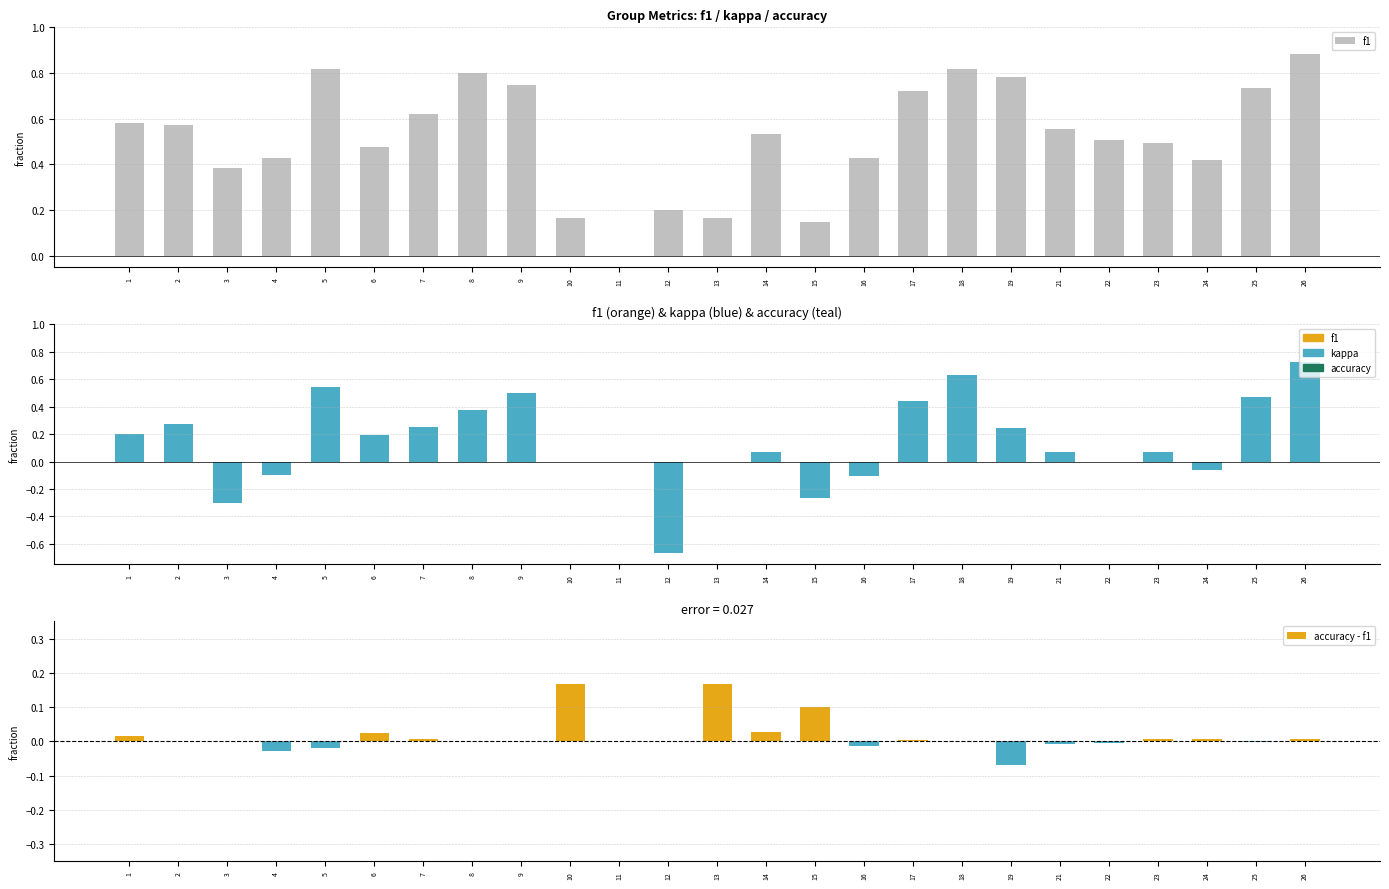

Reading left to right, extract all data points from this chart.

f1: 0.6	0.6	0.4	0.4	0.8	0.5	0.6	0.8	0.7	0.2	0.0	0.2	0.2	0.5	0.2	0.4	0.7	0.8	0.8	0.6	0.5	0.5	0.4	0.7	0.9
kappa: 0.2	0.3	-0.3	-0.1	0.5	0.2	0.2	0.4	0.5	0.0	0.0	-0.7	0.0	0.1	-0.3	-0.1	0.4	0.6	0.2	0.1	0.0	0.1	-0.1	0.5	0.7
accuracy - f1: 0.0	0.0	0.0	-0.0	-0.0	0.0	0.0	0.0	0.0	0.2	0.0	0.0	0.2	0.0	0.1	-0.0	0.0	0.0	-0.1	-0.0	-0.0	0.0	0.0	-0.0	0.0